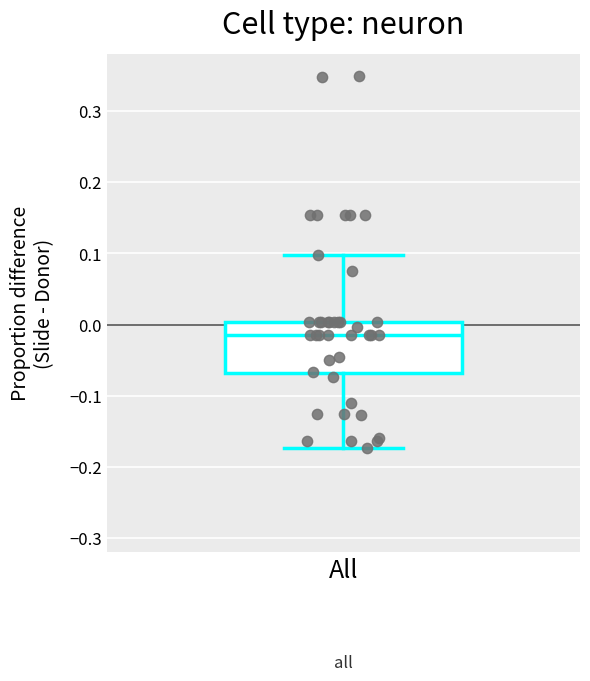

Transcribe this box plot: give where the median line is, the range the box spans, and where the two whiskers end, as read against the y-axis. The values are not printed on the chart, so give them approximately, as read against the axis.

median -0.01, box -0.07 to 0.00, whiskers -0.17 to 0.10